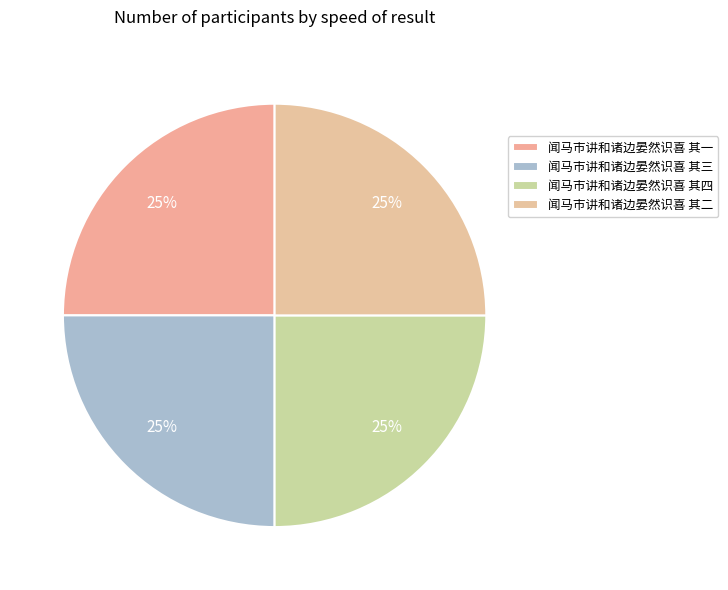

What percentage is NOT represented by 闻马市讲和诸边晏然识喜 其一?

75.0%